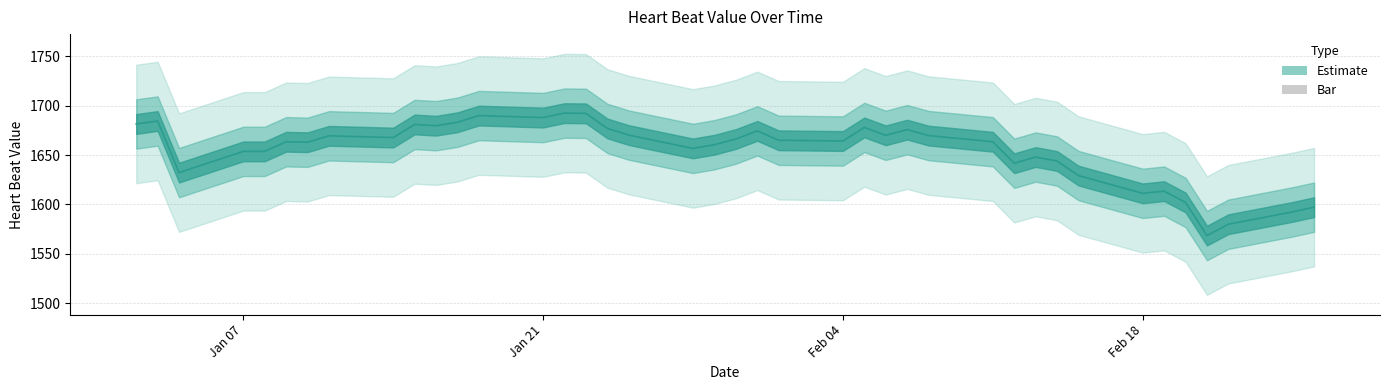

Which has a higher value, 2013-02-25 or 2013-01-25?

2013-01-25